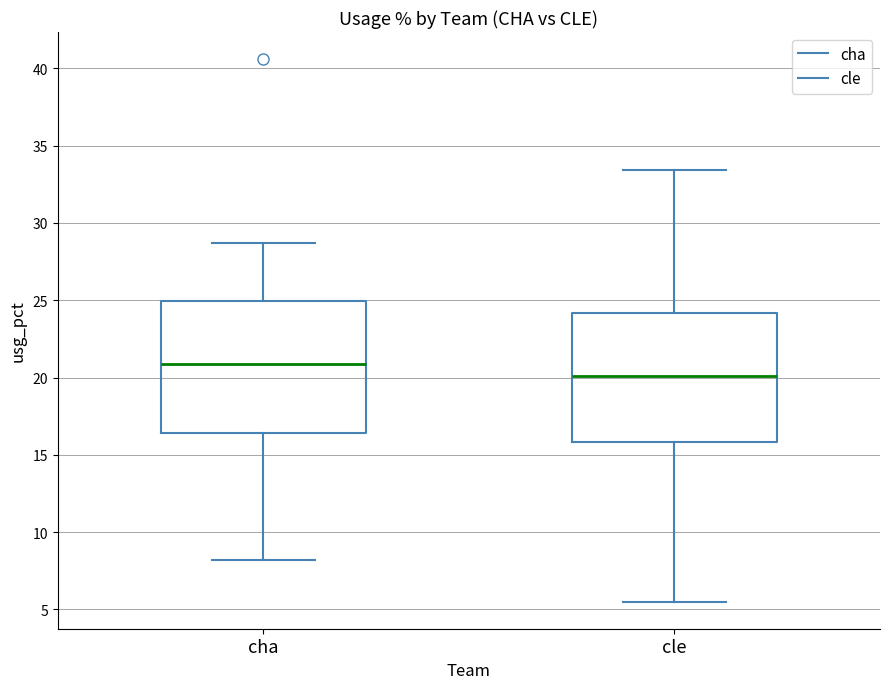

Reading left to right, read every box against the y-axis: the position of its median line, the range the box covers, and the ends of its whiskers. The values are not printed on the chart, so give them approximately, as read against the axis.

cha: median 21.0, box 16.5 to 25.0, whiskers 8.0 to 28.5
cle: median 20.0, box 16.0 to 24.0, whiskers 5.5 to 33.5